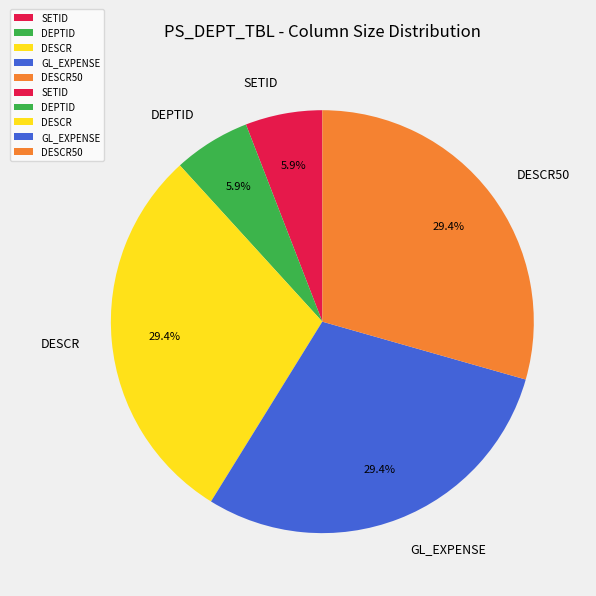

The GL_EXPENSE slice represents 29% of the pie. True or false?

True